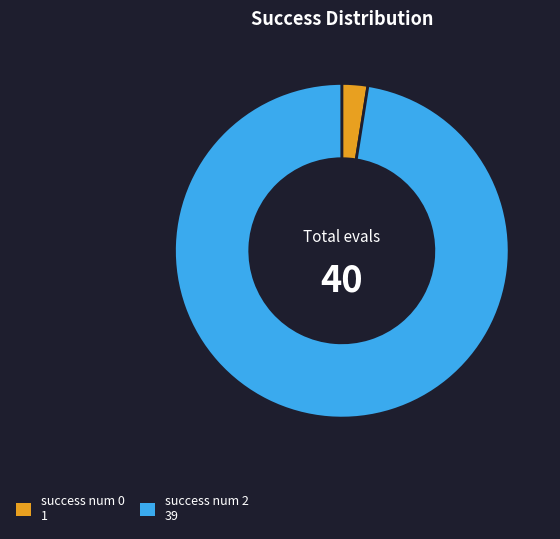

Combined, do success num 2 and success num 0 account for over 50%?

Yes